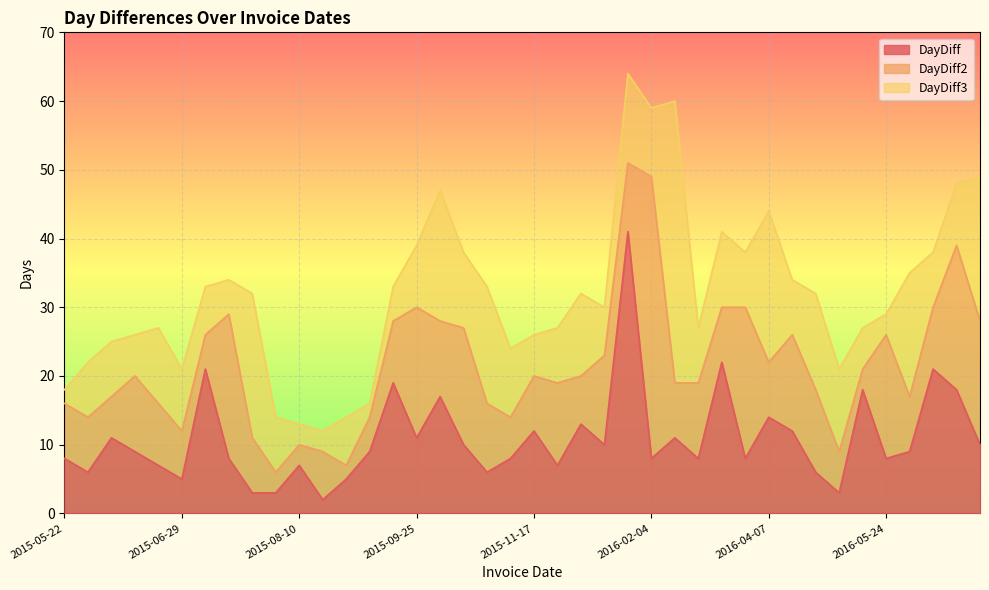

What is the maximum value shown in the chart?

64